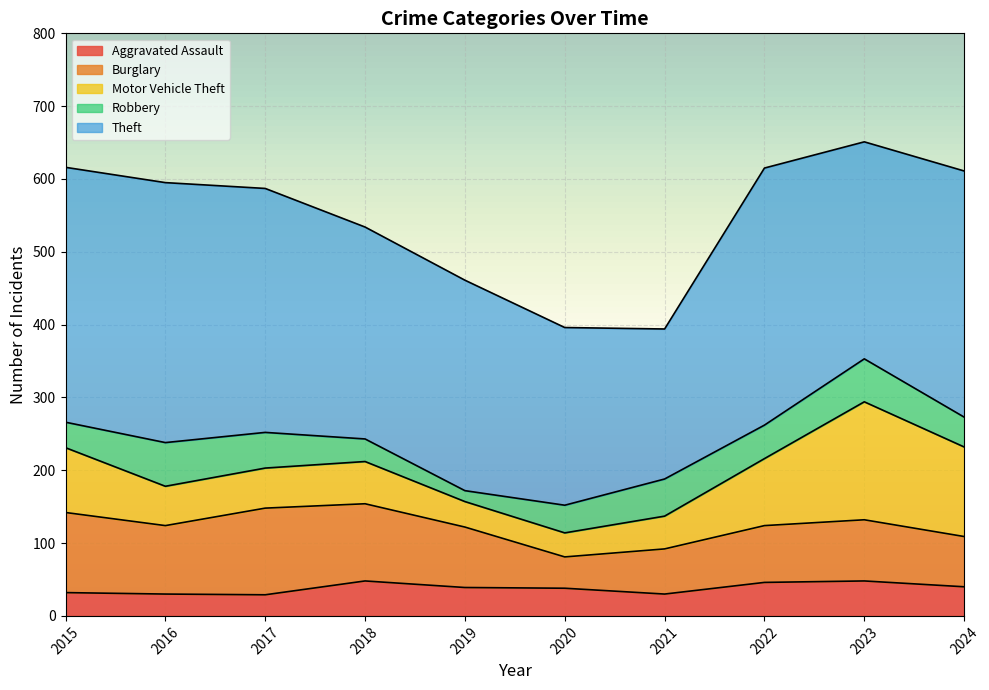

Reading left to right, transcribe all the data shown in this chart.

Aggravated Assault: 32	30	29	48	39	38	30	46	48	40
Burglary: 110	94	119	106	83	43	62	78	84	69
Motor Vehicle Theft: 89	54	55	58	35	33	45	92	162	123
Robbery: 35	60	49	31	15	38	51	46	59	41
Theft: 350	357	335	291	289	244	206	353	298	338